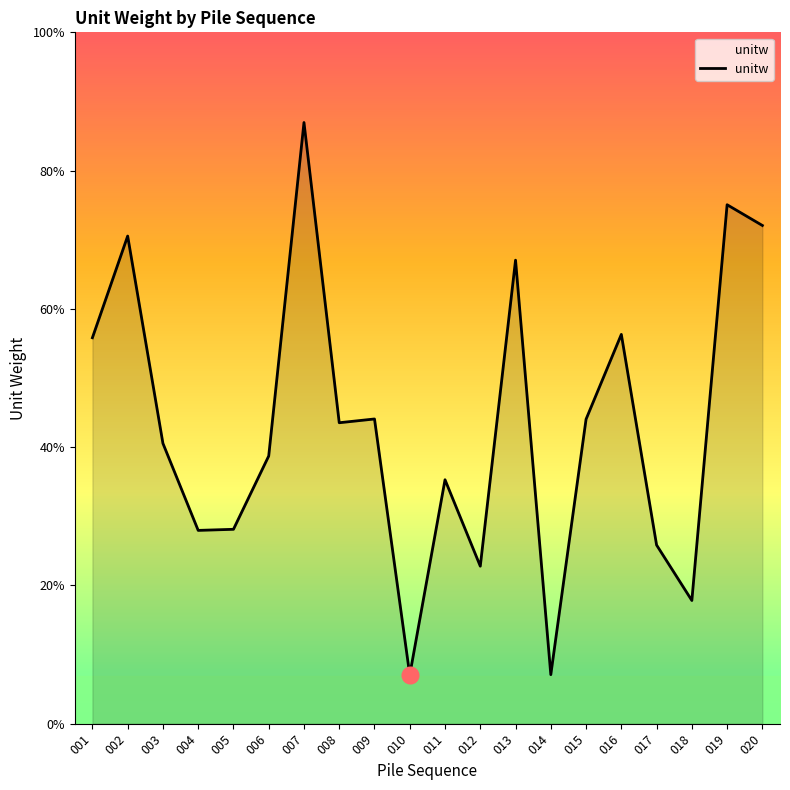

List the labels in order of value, largest first.

007, 019, 020, 002, 013, 016, 001, 009, 015, 008, 003, 006, 011, 005, 004, 017, 012, 018, 014, 010